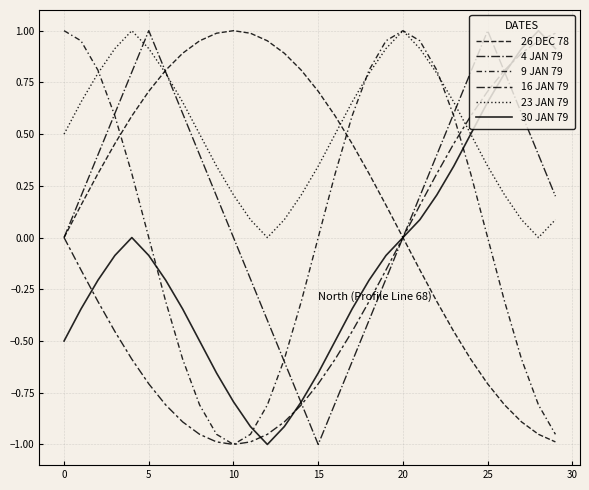

True or false: 30 JAN 79 and 4 JAN 79 intersect in this chart.

True